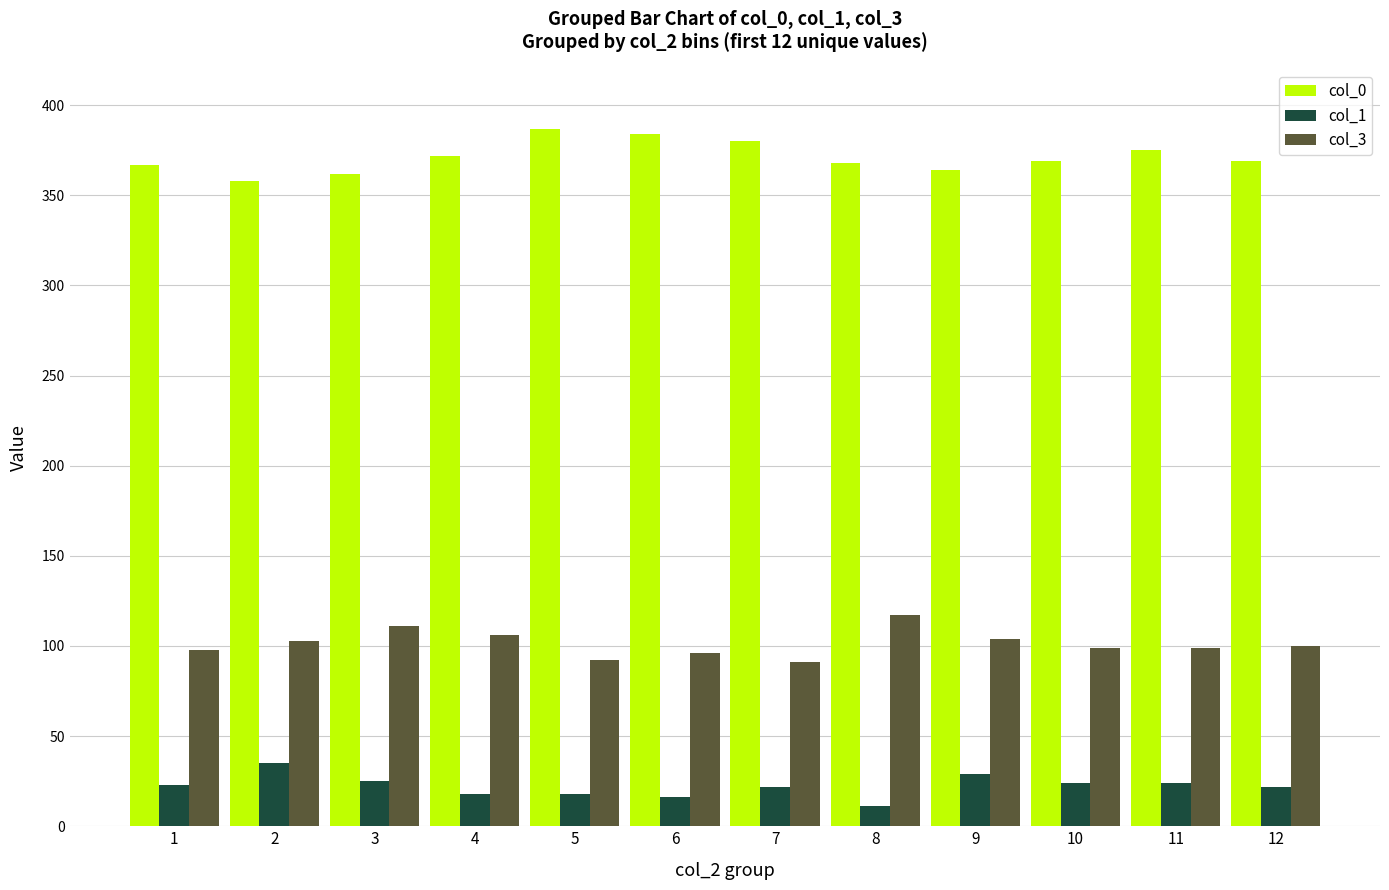

What is the spread (max minus min) of values at 6?

368